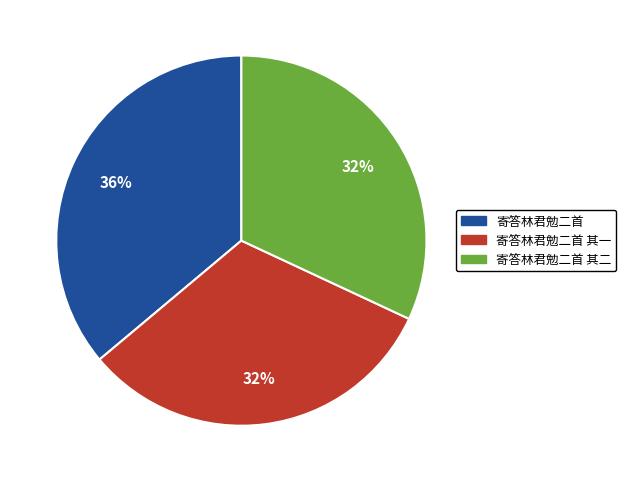

To the nearest percent, what is the average slice percentage?

33%